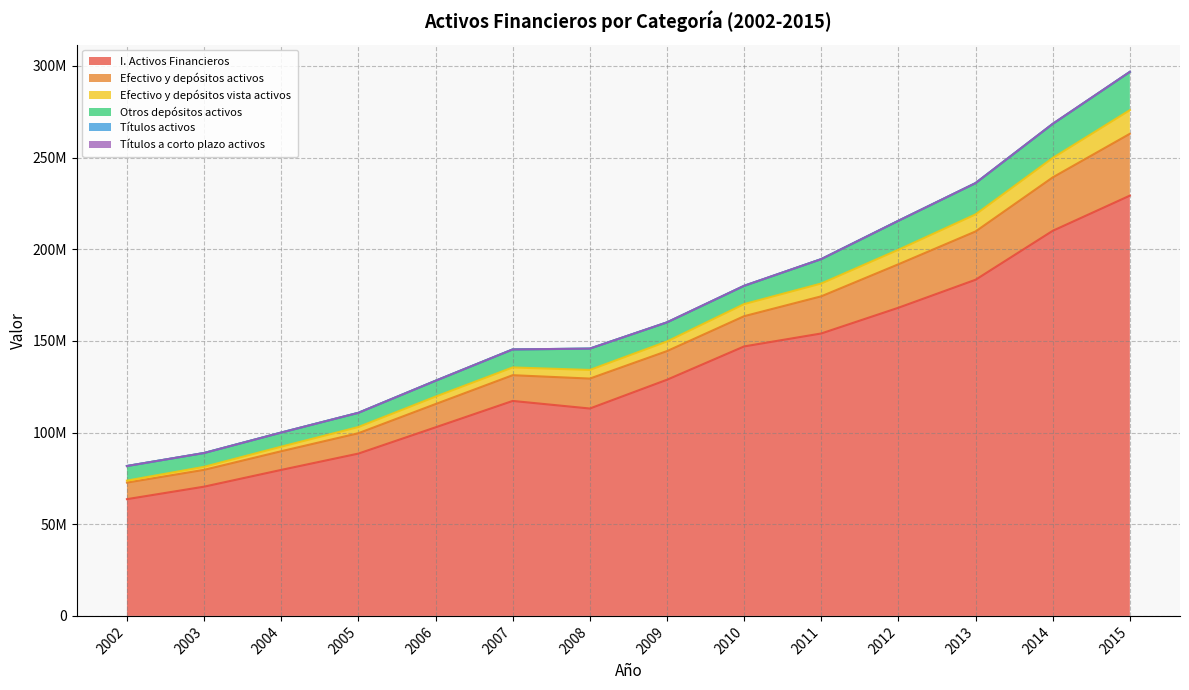

Where is the first local maximum for Efectivo y depósitos vista activos?

2007